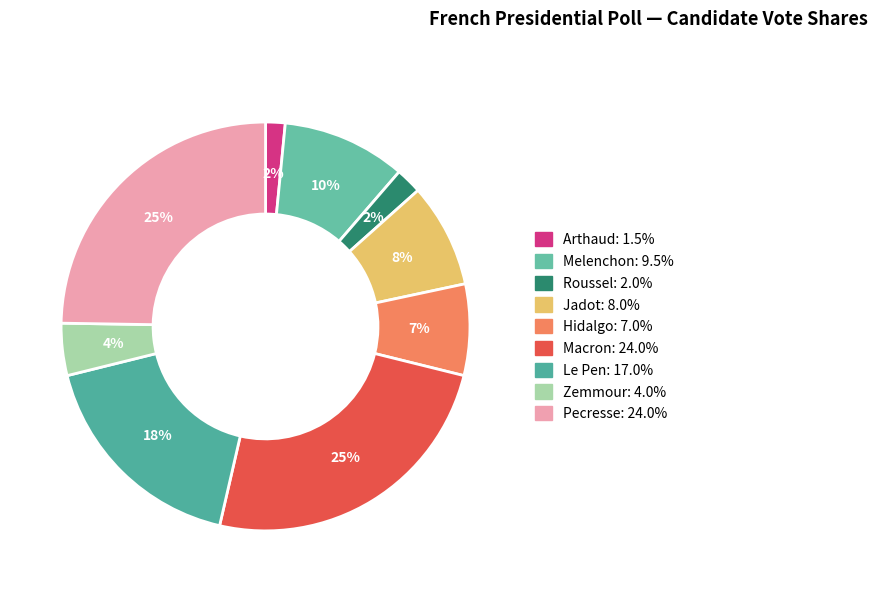

How many segments does this pie chart have?

9